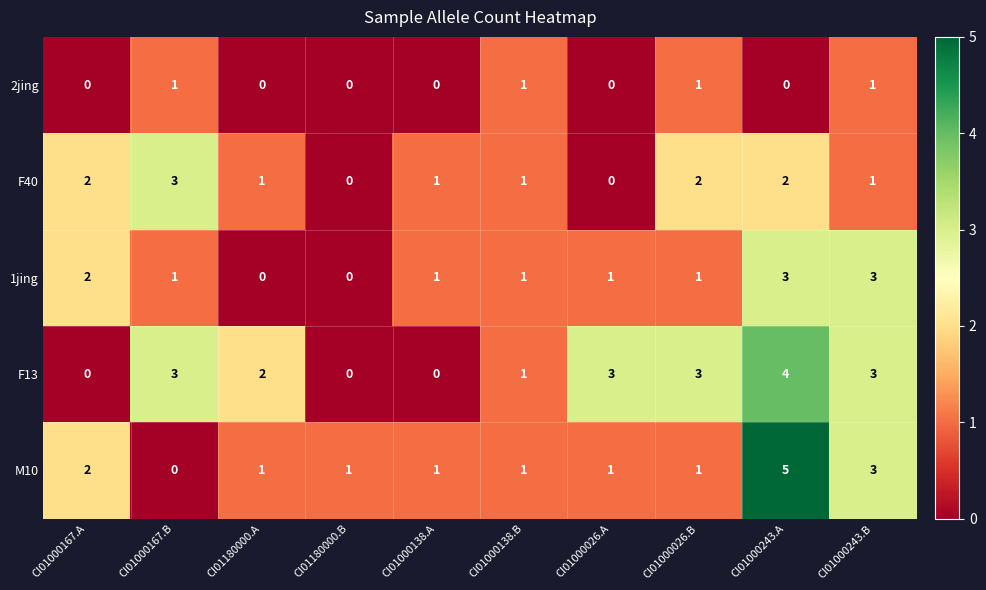

What is the spread (max minus min) of values at CI01000167.A?

2